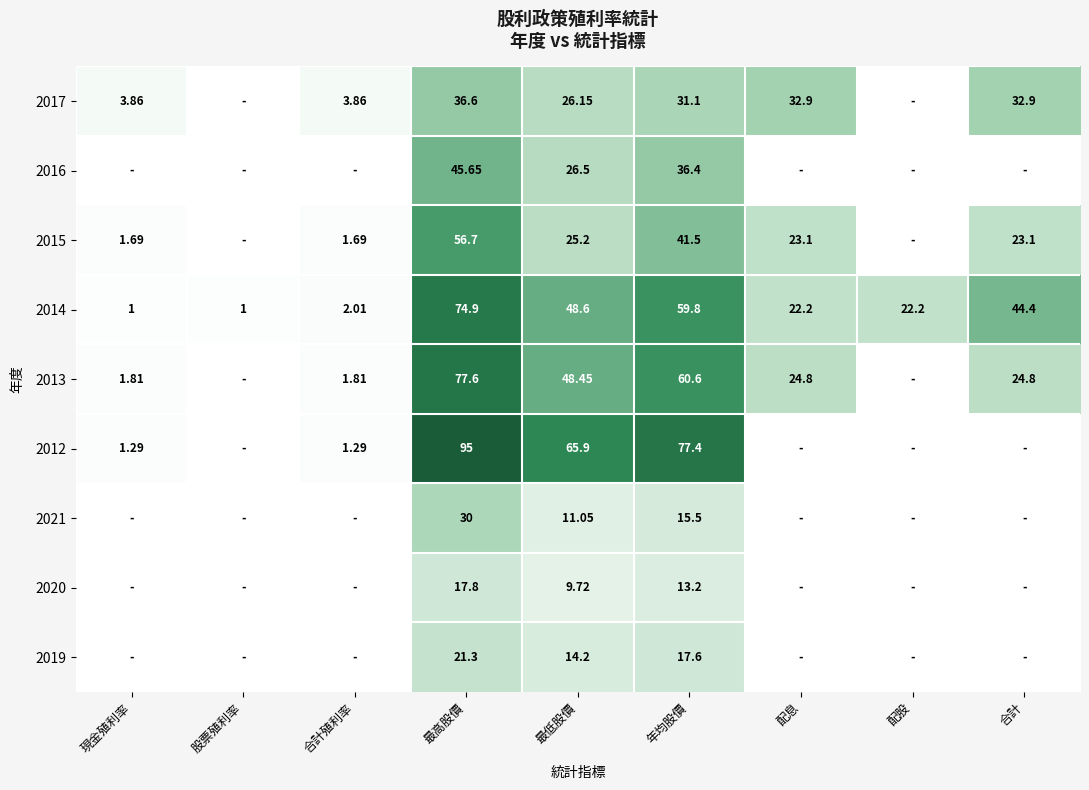

At which category is the sum across all series the highest?

最高股價